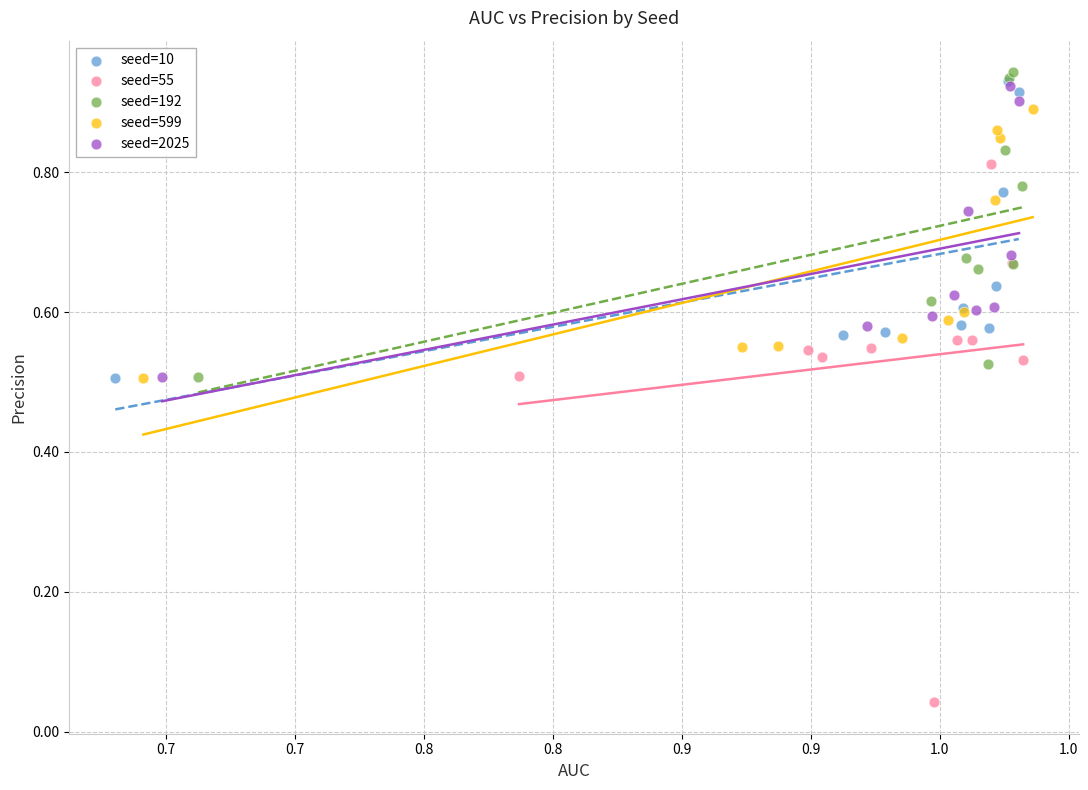

Which series has the widest spread of Y values?

seed=55